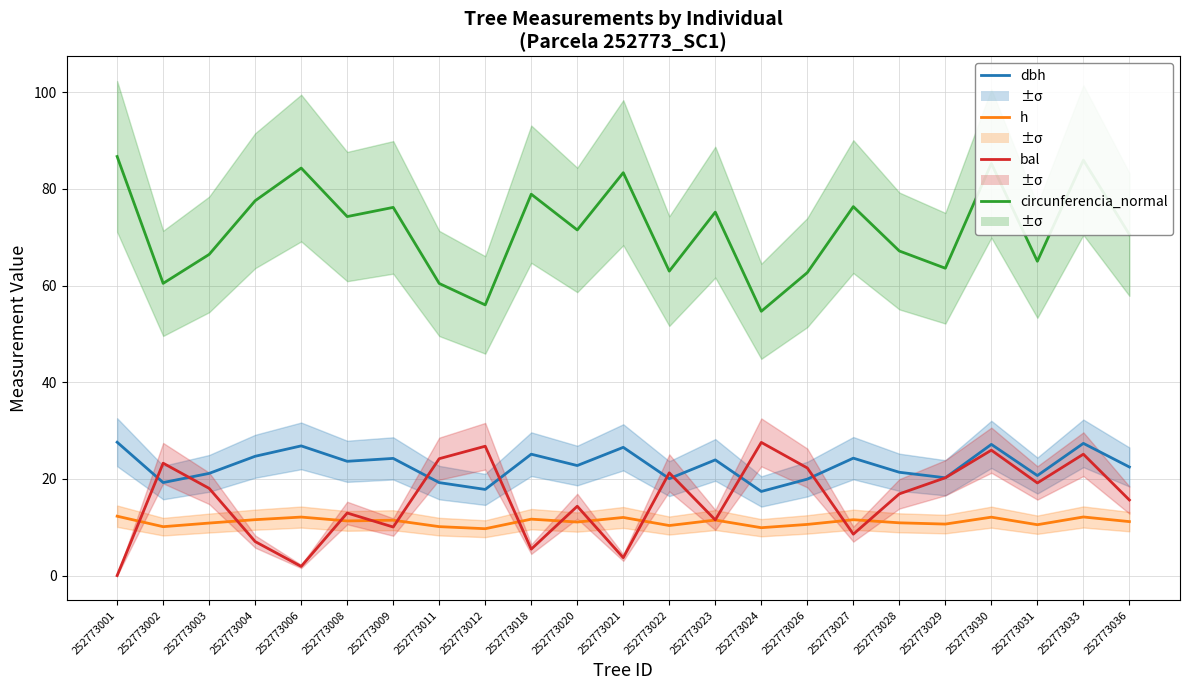

What is the difference between the second highest and minimum values in the h series?

2.4